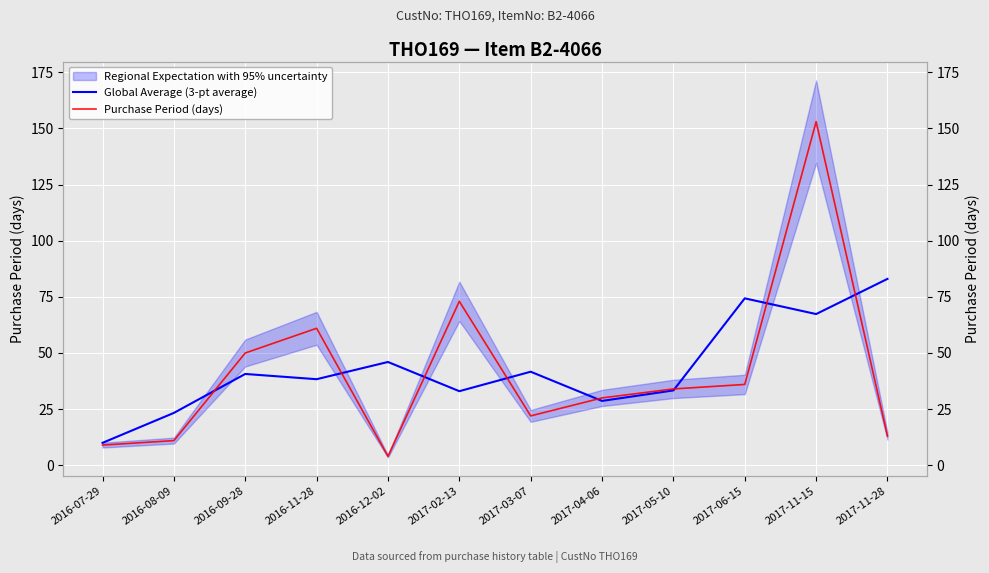

Which category has the highest value in the Global Average (3-pt average) series?

2017-11-28